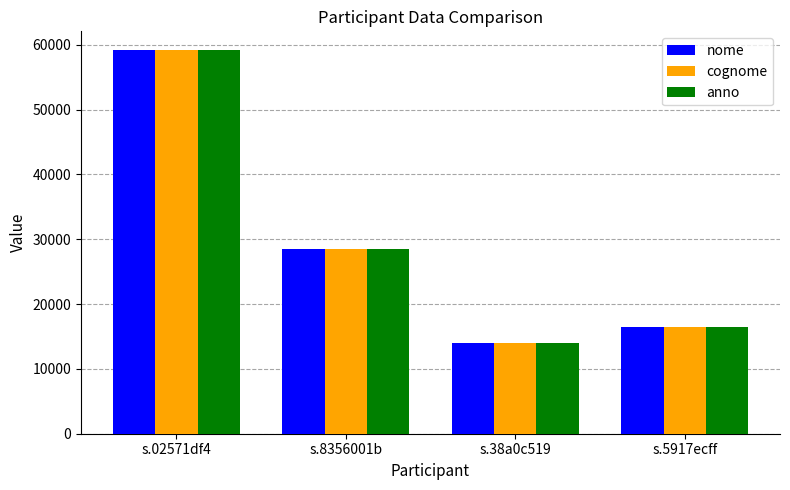

Reading left to right, what are all the values shown in this chart?

nome: 59104	28521	13991	16393
cognome: 59104	28521	13991	16393
anno: 59104	28521	13991	16393